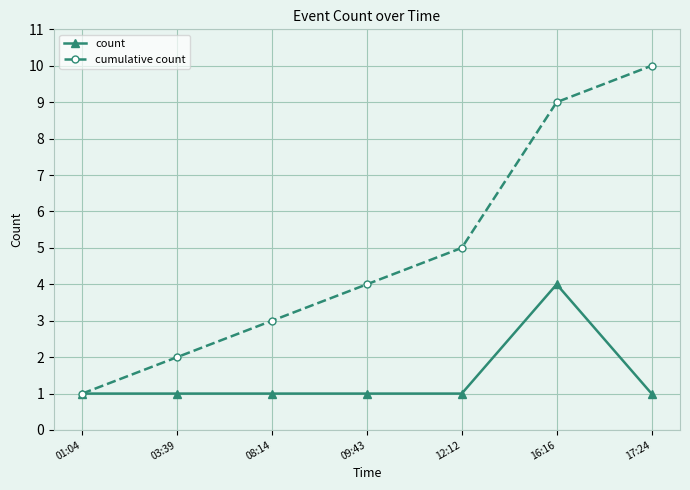

Reading left to right, what are all the values shown in this chart?

count: 01:04=1	03:39=1	08:14=1	09:43=1	12:12=1	16:16=4	17:24=1
cumulative count: 01:04=1	03:39=2	08:14=3	09:43=4	12:12=5	16:16=9	17:24=10